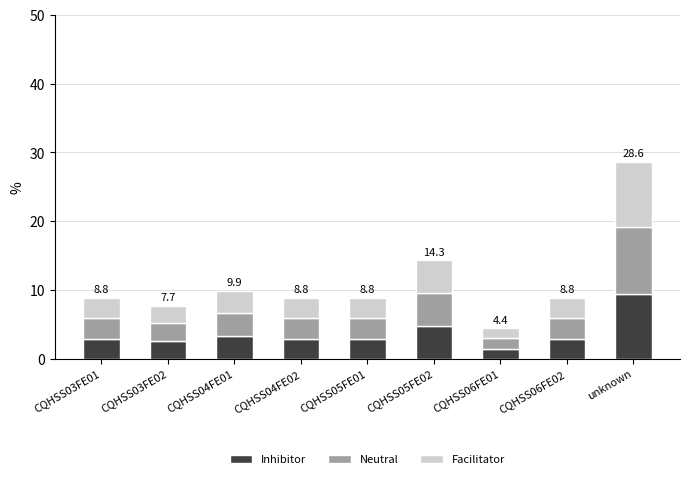

At which category is the sum across all series the highest?

unknown